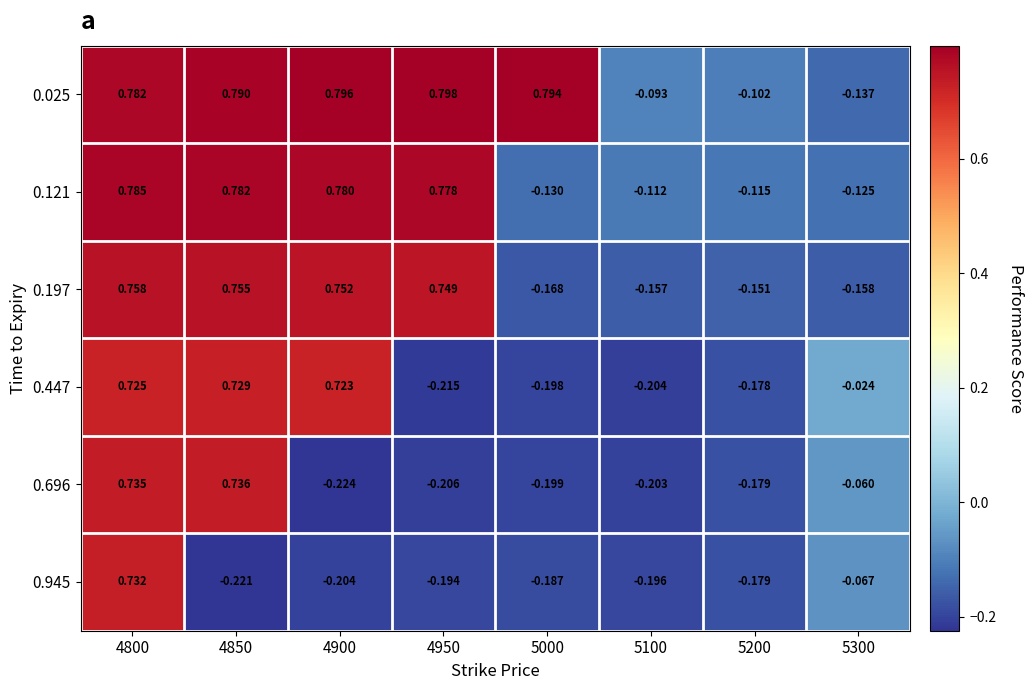

Is the value of 0.197 at 5100 greater than the value of 0.025 at 4900?

No